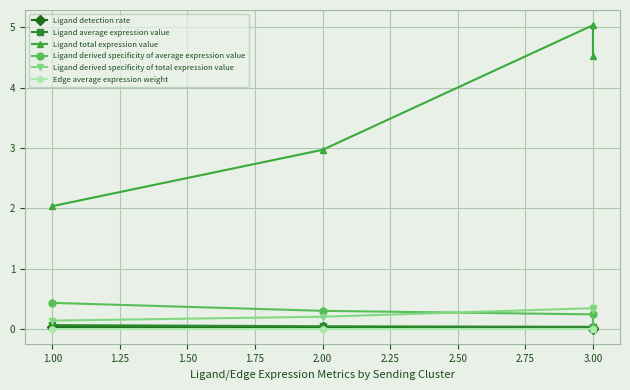

Reading right to left, what are all the values shown in this chart?

Ligand detection rate: 0.0	0.0	0.0	0.0
Ligand average expression value: 0.0	0.0	0.0	0.1
Ligand total expression value: 4.5	5.0	3.0	2.0
Ligand derived specificity of average expression value: 0.0	0.2	0.3	0.4
Ligand derived specificity of total expression value: 0.3	0.3	0.2	0.1
Edge average expression weight: 0.0	0.0	0.0	0.0